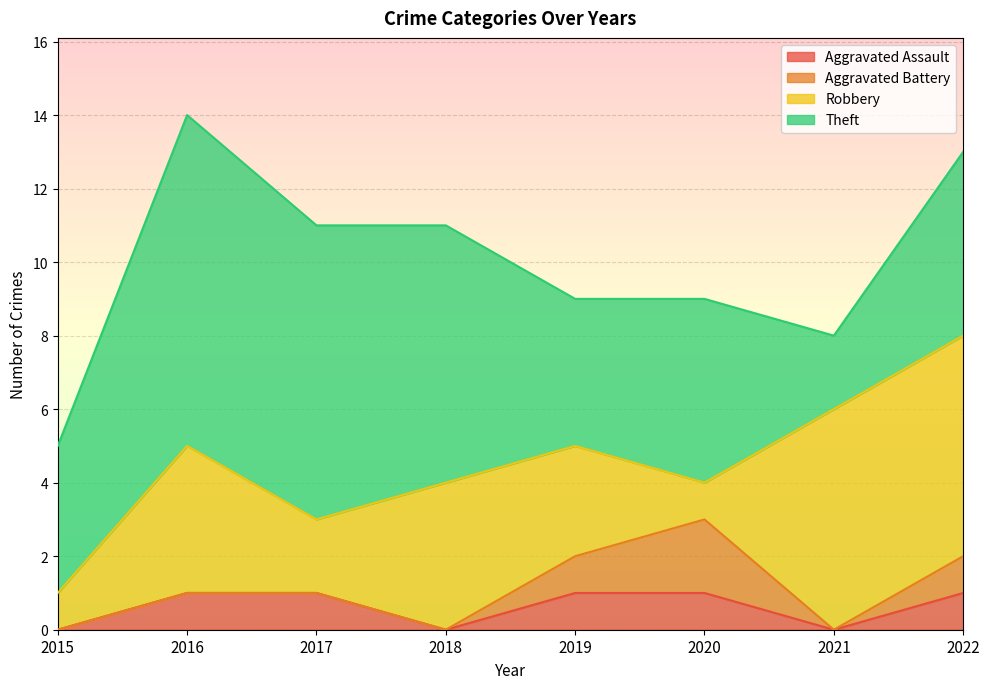

How many categories are shown in the chart?

8